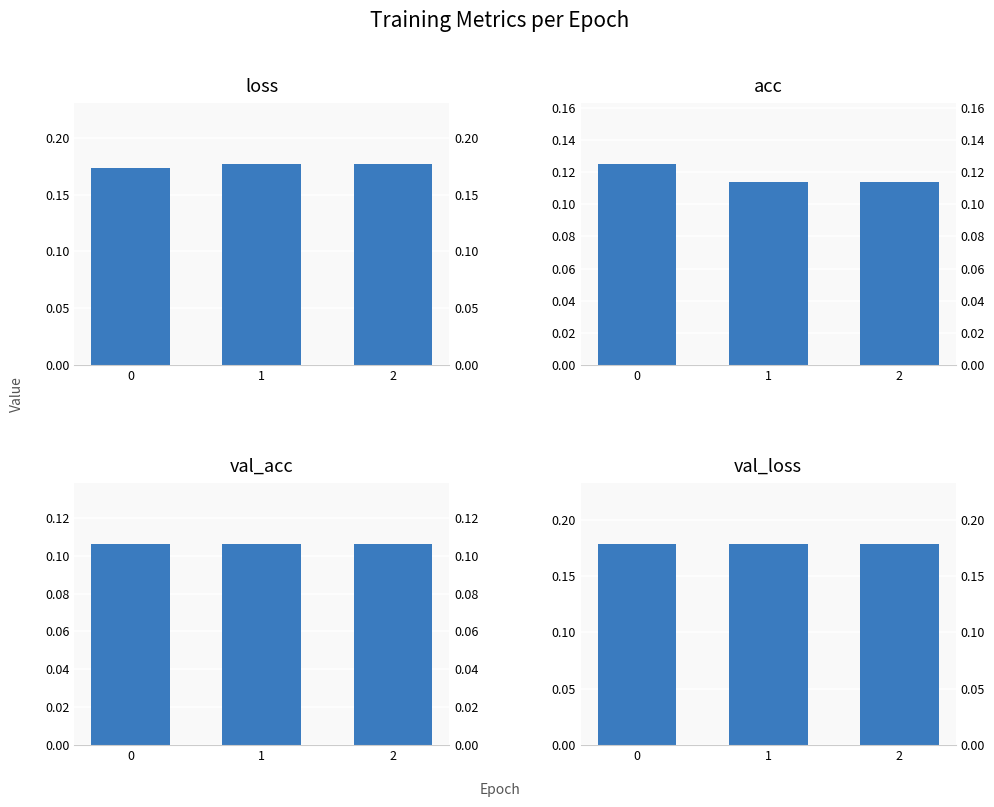

List the series in order of their peak value, lowest first.

val_acc, acc, loss, val_loss